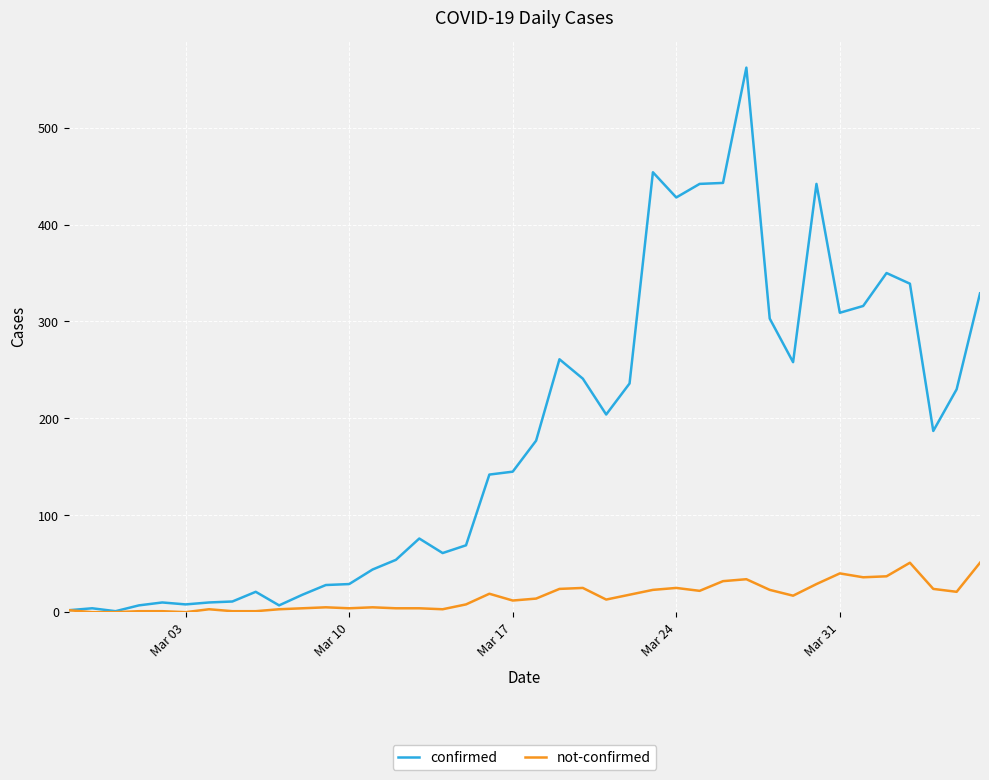

True or false: not-confirmed has more than 1 interior local peaks.

True